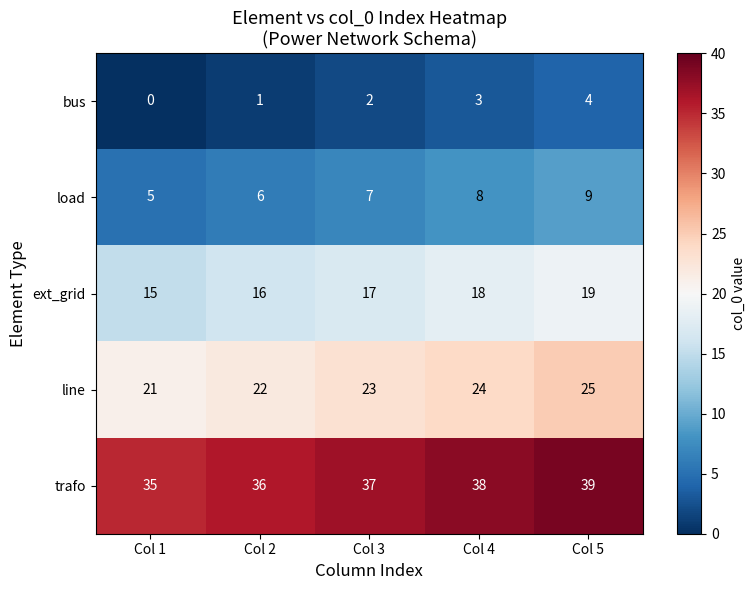

Which label corresponds to the smallest value in the chart?

Col 1